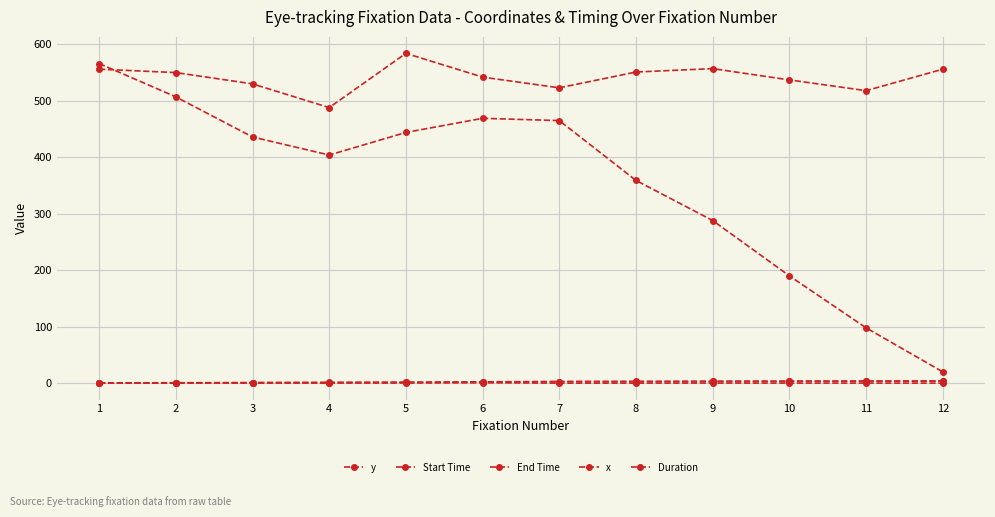

How many lines are shown in the chart?

5